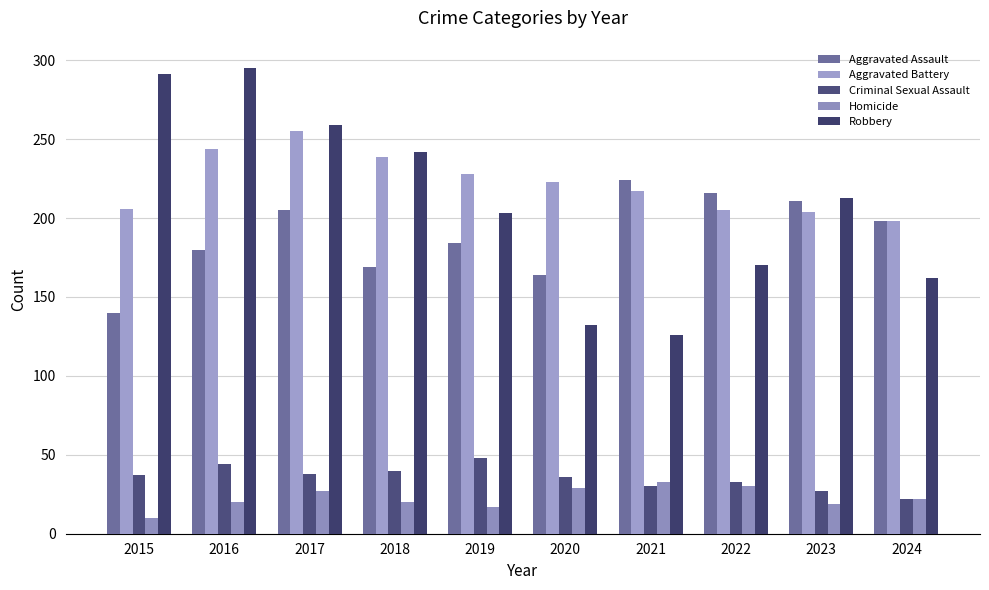

At which label does Robbery reach its peak?

2016